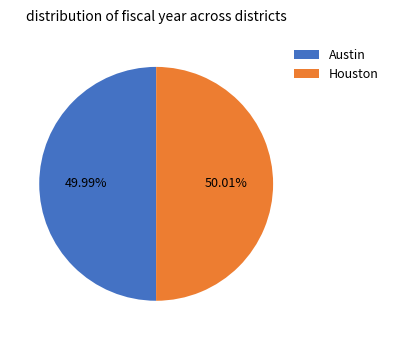

What is the ratio of the value at Houston to the value at Austin?

1.0